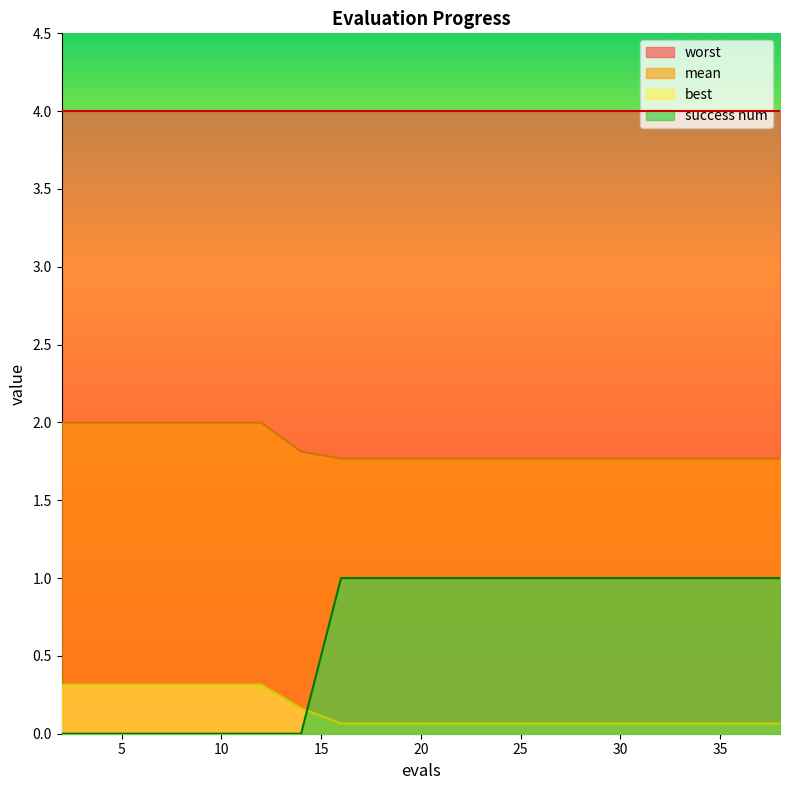

The value of success num at 20 is 1.7. True or false?

False